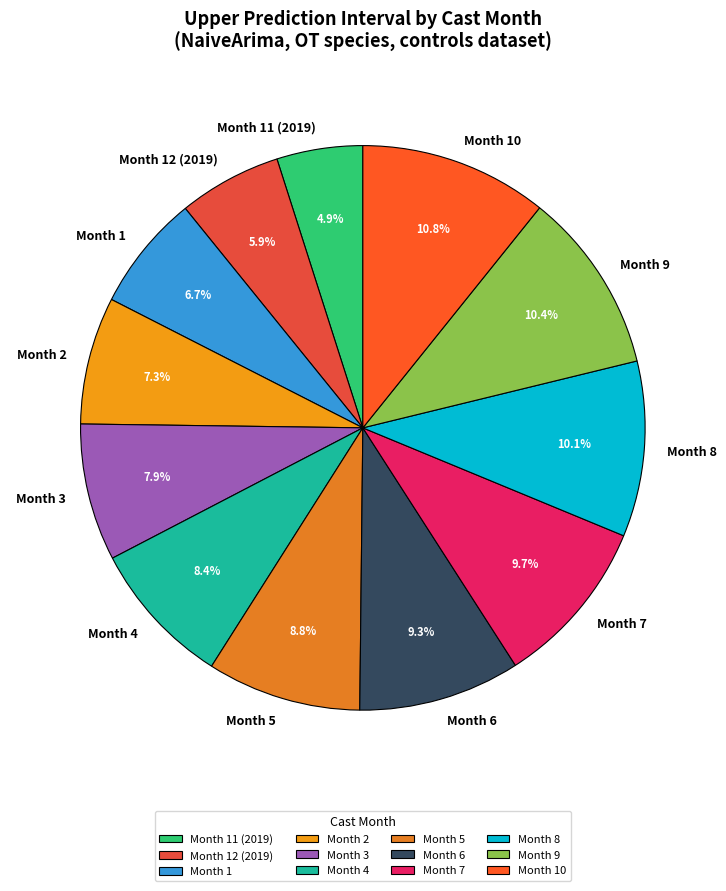

Which has a higher value, Month 2 or Month 1?

Month 2